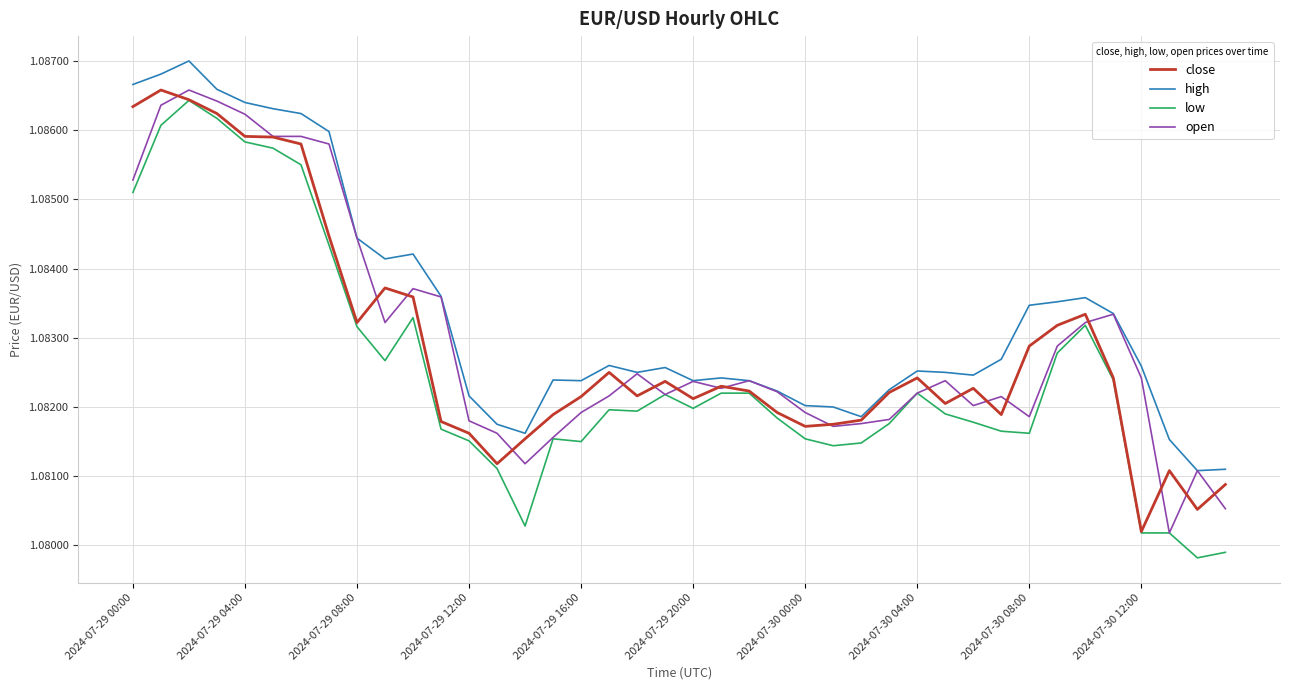

How many open values are between 1 and 2?

40